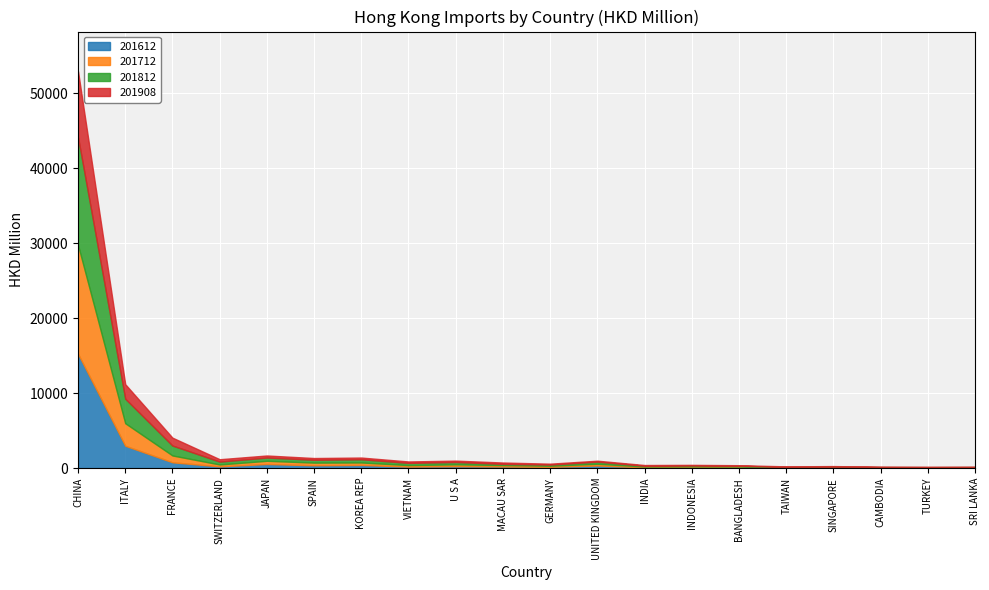

At which category does 201812 reach its first local peak?

JAPAN